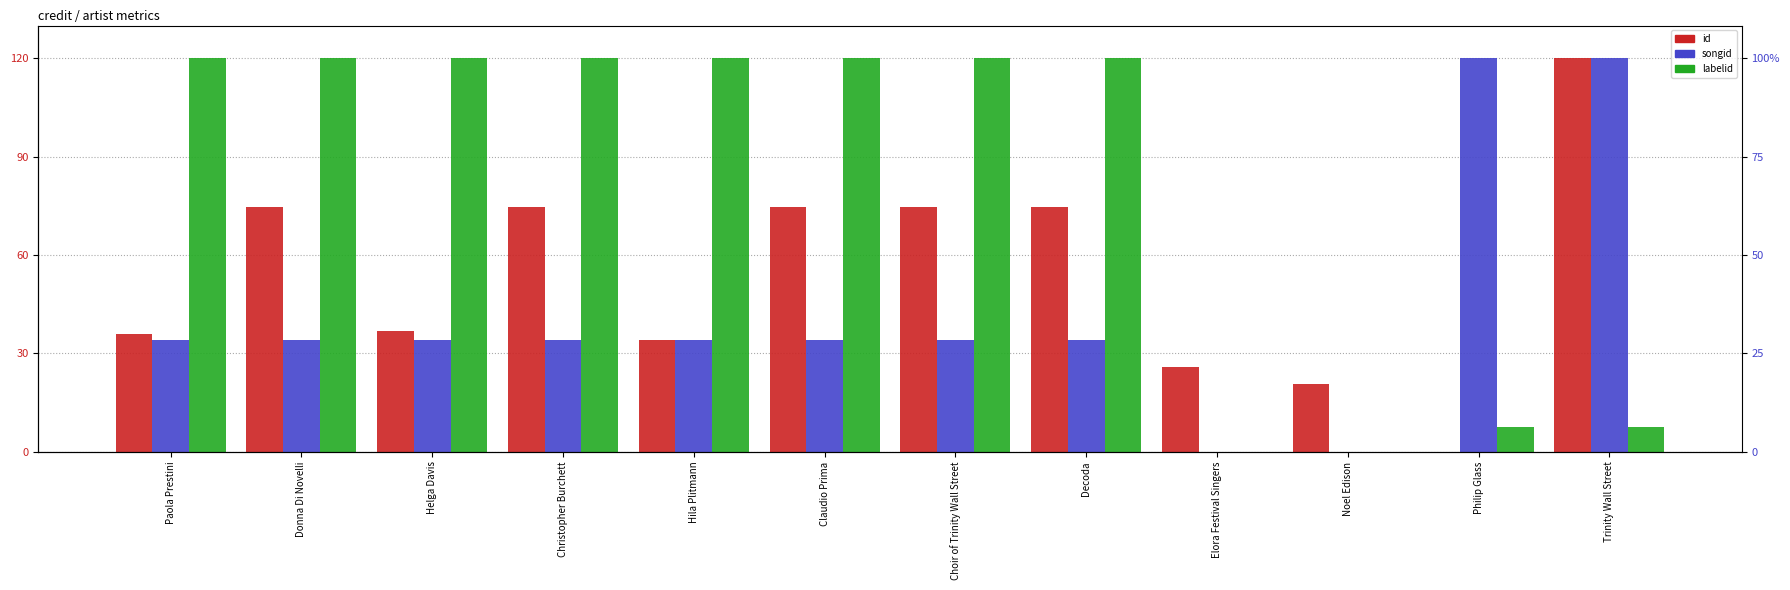

Which has a higher value, Decoda or Claudio Prima?

Decoda